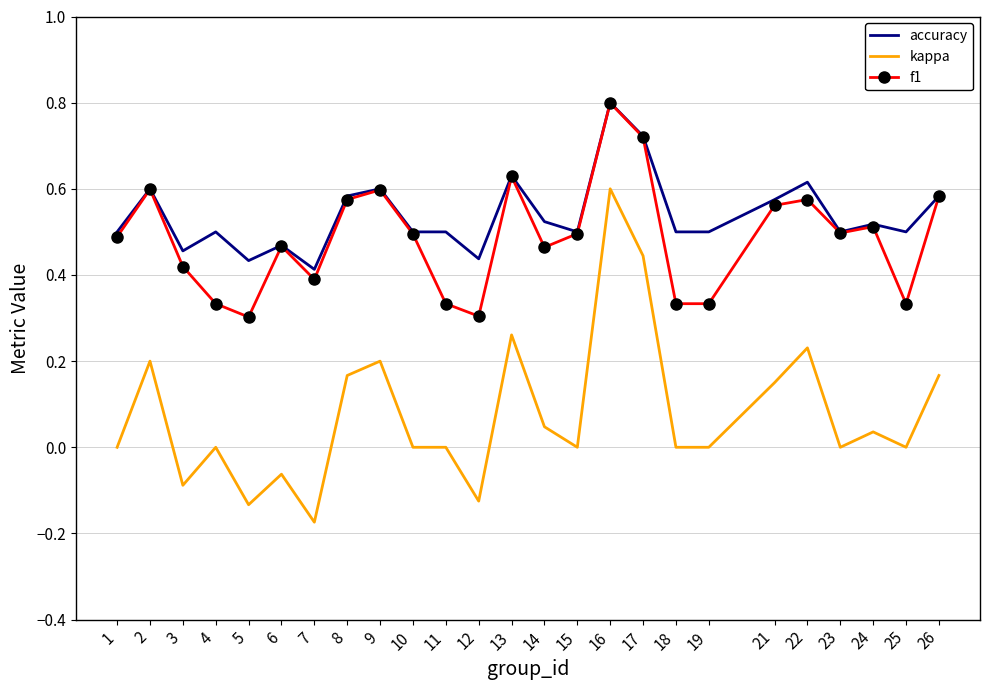

What is the greatest value displayed?

0.8